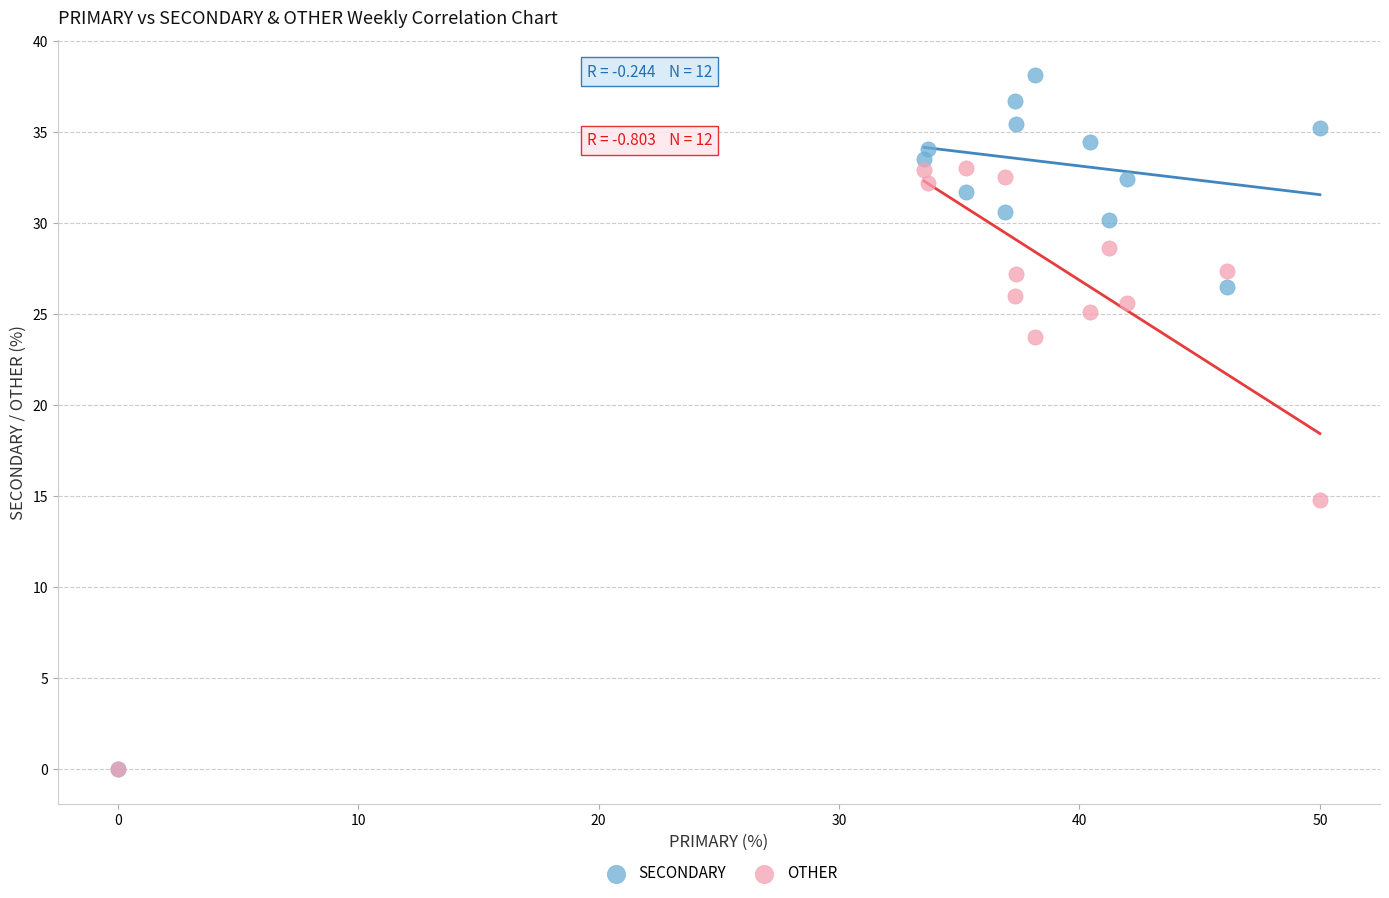

Which series has the largest Y range (max minus min)?

SECONDARY